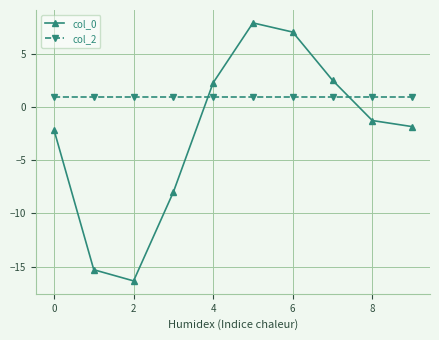

What is the maximum value for col_0?

7.9